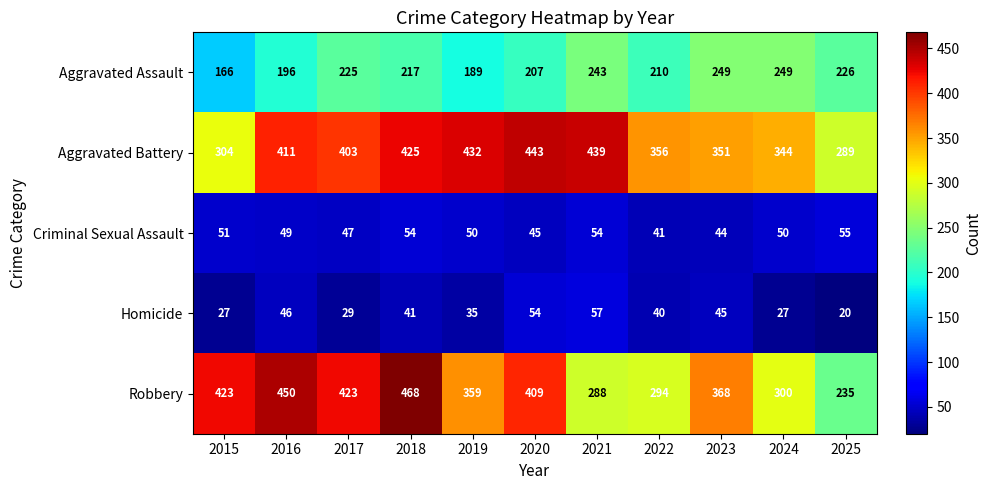

What is the spread (max minus min) of values at 2025?

269